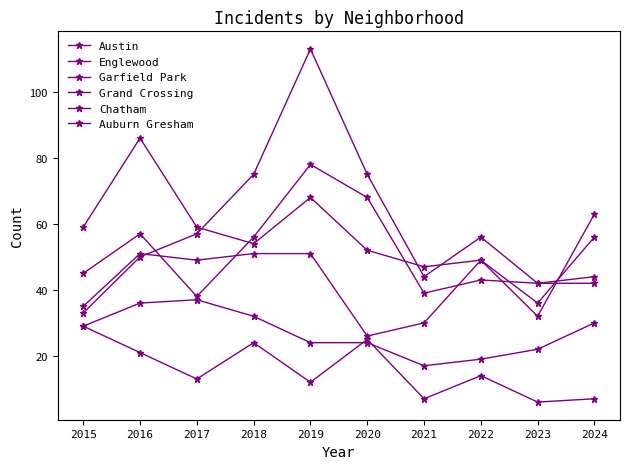

At which label does Grand Crossing reach its minimum?

2020